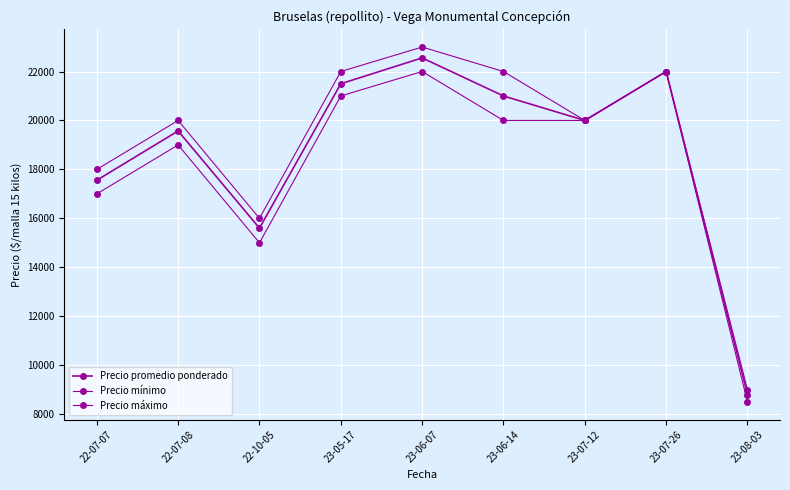

In Precio promedio ponderado, how many points are higher than both neighbors (excluding endpoints)?

3